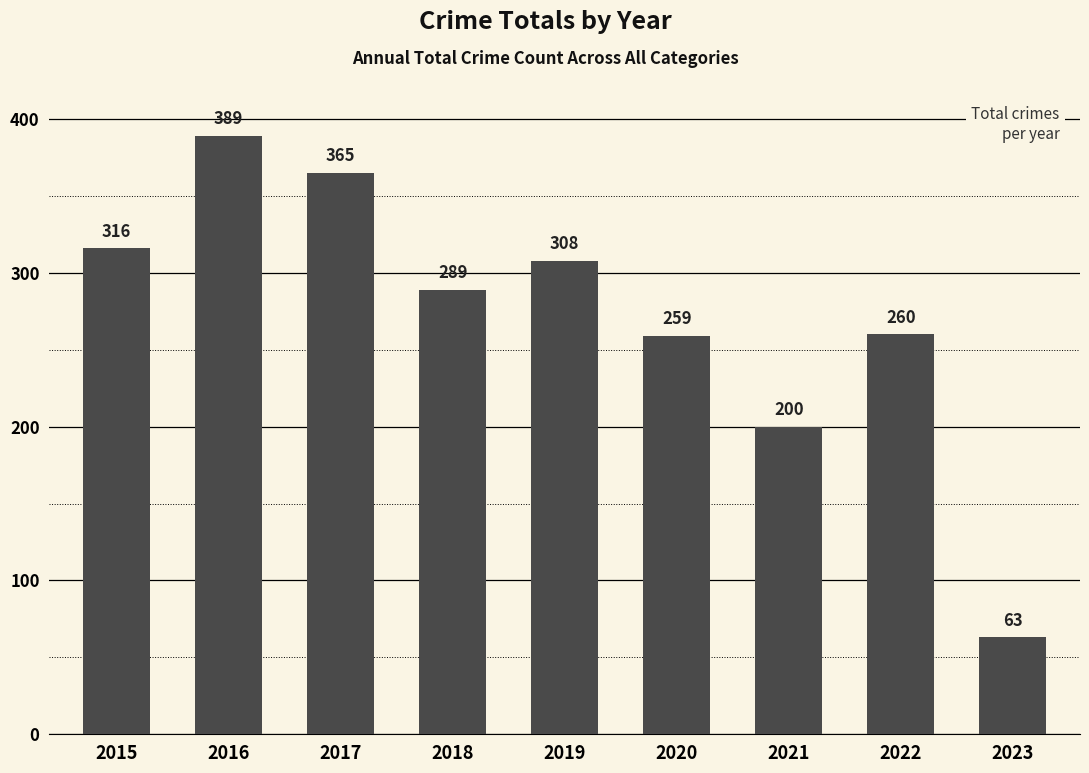

Rank the categories by value from lowest to highest.

2023, 2021, 2020, 2022, 2018, 2019, 2015, 2017, 2016